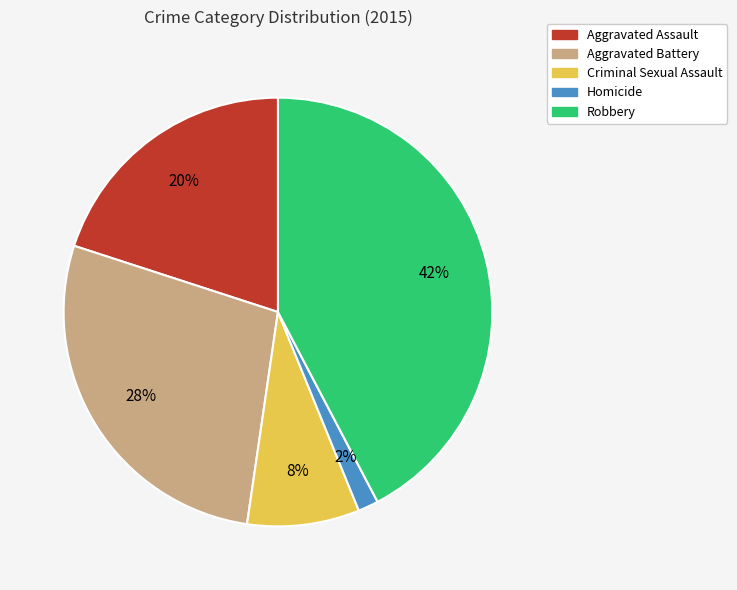

Which slice is the smallest?

Homicide